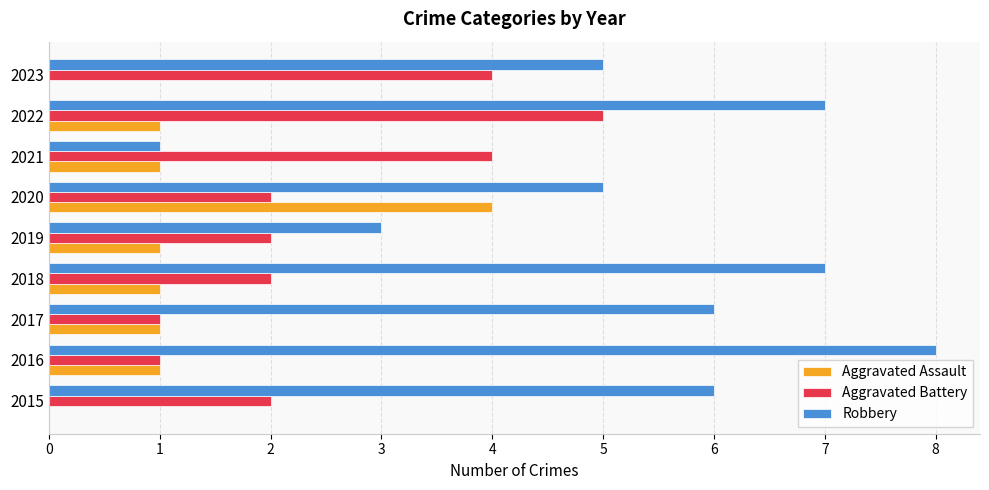

Which series changed the most between 2015 and 2023?

Aggravated Battery